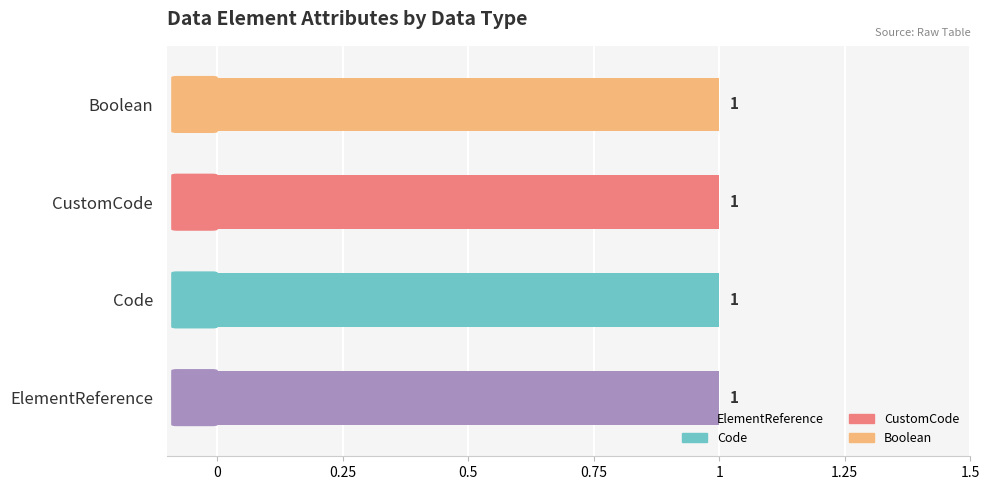

What is the greatest value displayed?

1